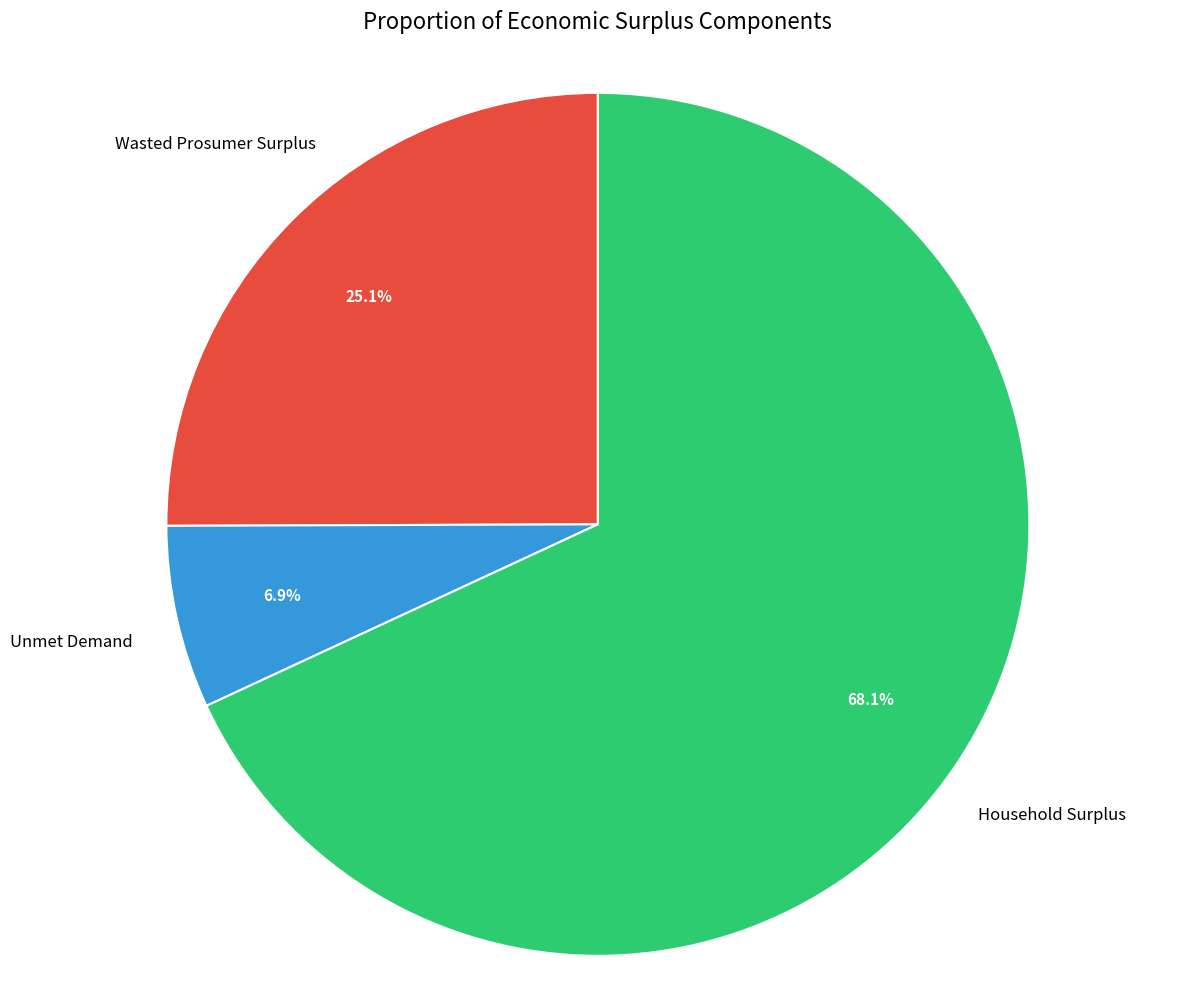

Is it true that Unmet Demand is 7% of the pie?

True